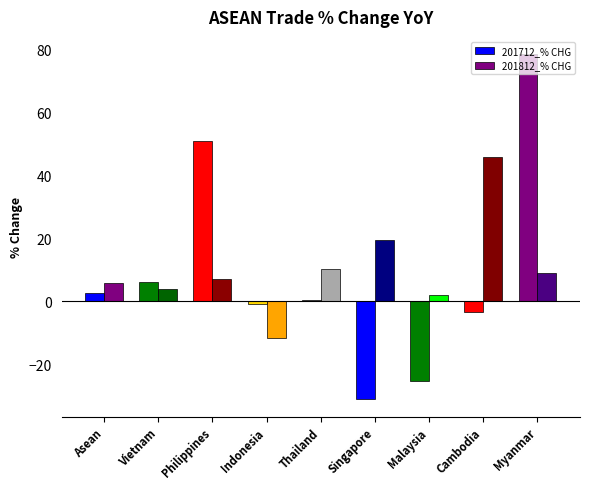

What is the difference between the 201812_% CHG values at Philippines and Myanmar?

1.8